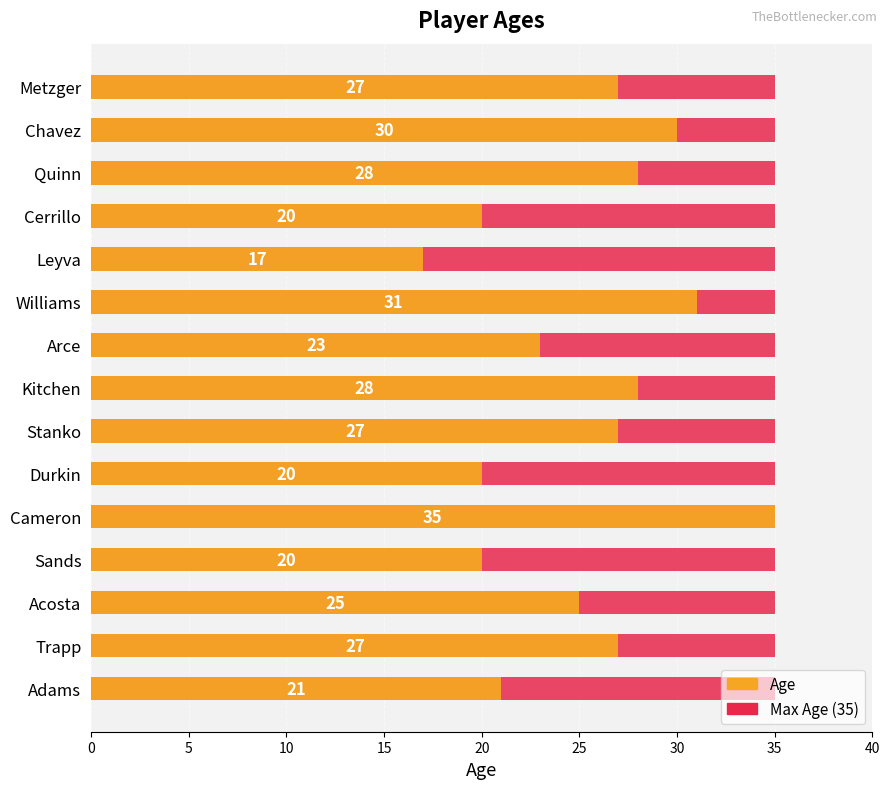

What is the minimum value for Age?

17.0